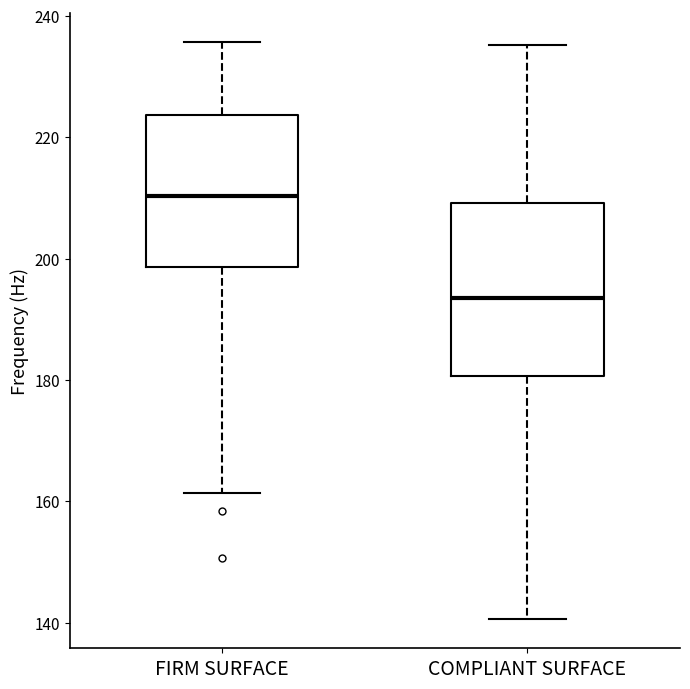

Reading left to right, read every box against the y-axis: the position of its median line, the range the box covers, and the ends of its whiskers. The values are not printed on the chart, so give them approximately, as read against the axis.

FIRM SURFACE: median 210, box 198 to 224, whiskers 162 to 236
COMPLIANT SURFACE: median 194, box 180 to 210, whiskers 140 to 236